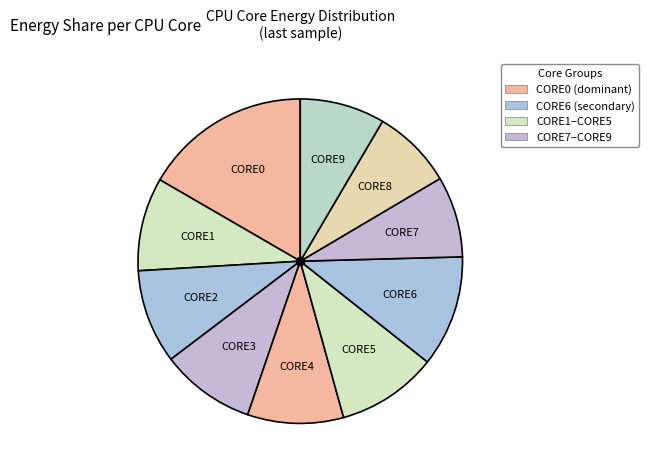

Which category has the biggest portion of the pie?

CORE0